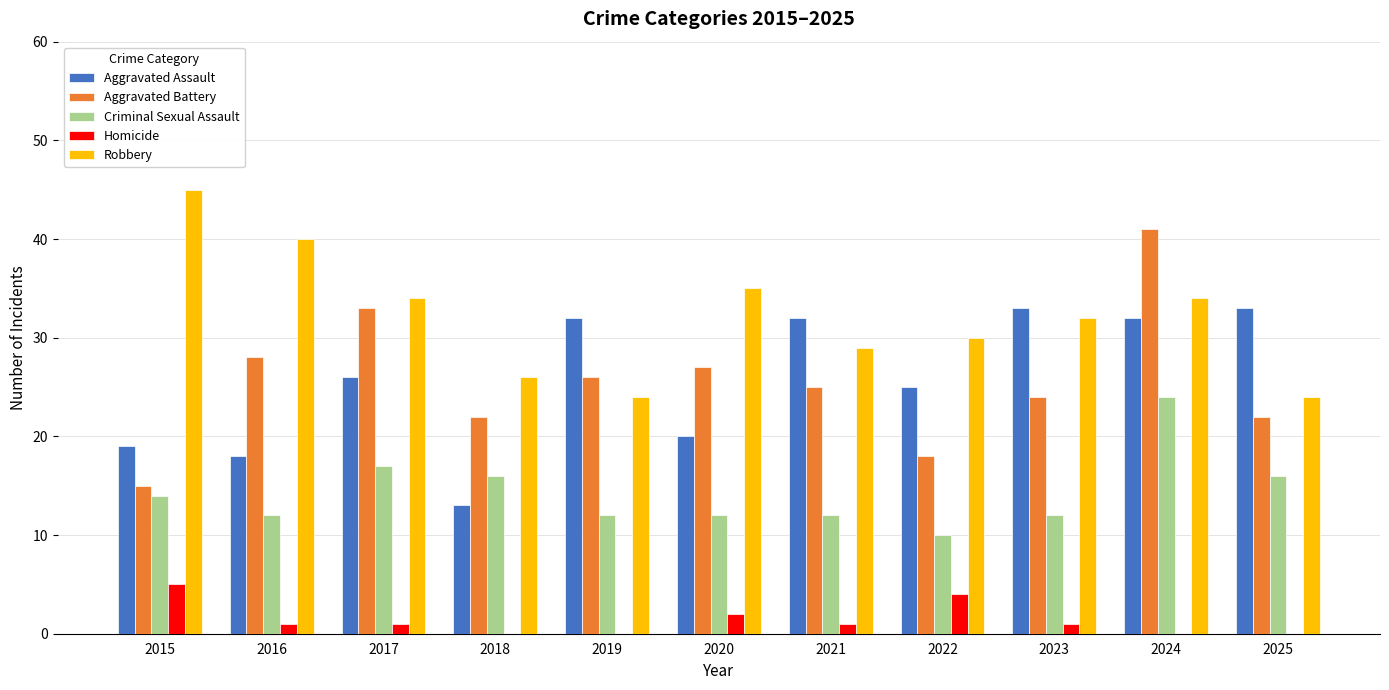

Reading right to left, transcribe all the data shown in this chart.

Aggravated Assault: 2025=33	2024=32	2023=33	2022=25	2021=32	2020=20	2019=32	2018=13	2017=26	2016=18	2015=19
Aggravated Battery: 2025=22	2024=41	2023=24	2022=18	2021=25	2020=27	2019=26	2018=22	2017=33	2016=28	2015=15
Criminal Sexual Assault: 2025=16	2024=24	2023=12	2022=10	2021=12	2020=12	2019=12	2018=16	2017=17	2016=12	2015=14
Homicide: 2025=0	2024=0	2023=1	2022=4	2021=1	2020=2	2019=0	2018=0	2017=1	2016=1	2015=5
Robbery: 2025=24	2024=34	2023=32	2022=30	2021=29	2020=35	2019=24	2018=26	2017=34	2016=40	2015=45